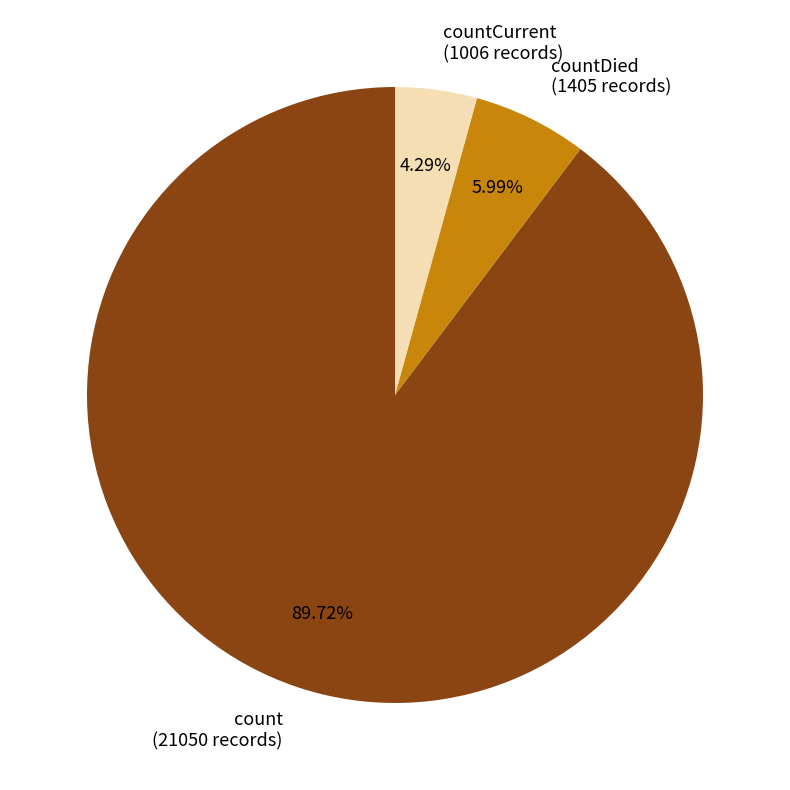

Which category accounts for the majority?

count (21050 records)